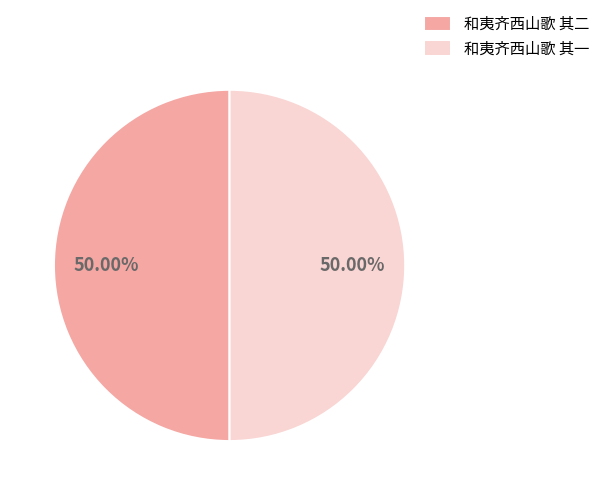

Approximately how many times larger is the value at 和夷齐西山歌 其二 compared to 和夷齐西山歌 其一?

1.0